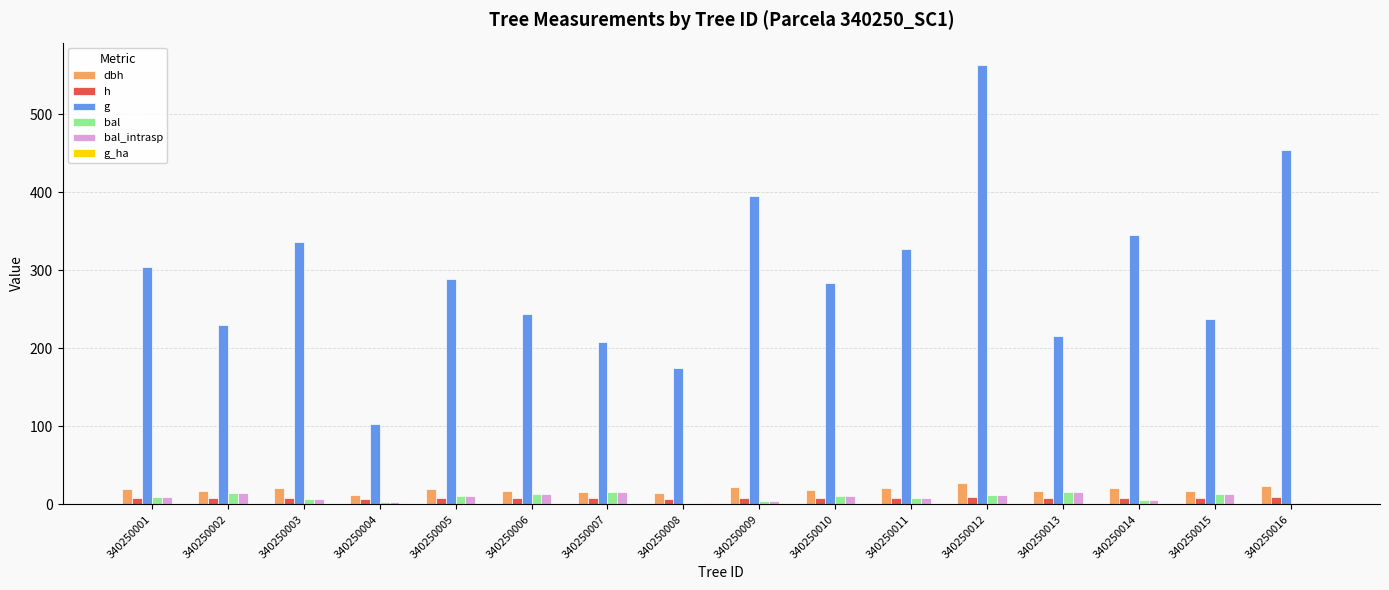

How many data points does each series have?

16